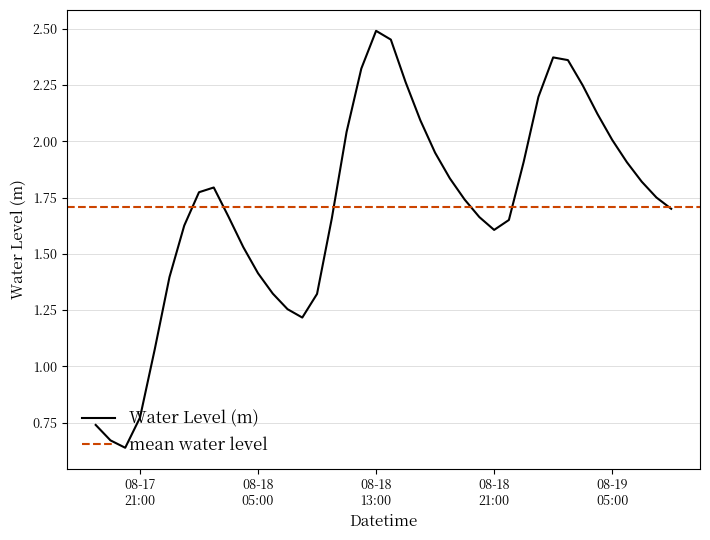

How many interior local peaks (higher than both neighbors) does the data have?

3